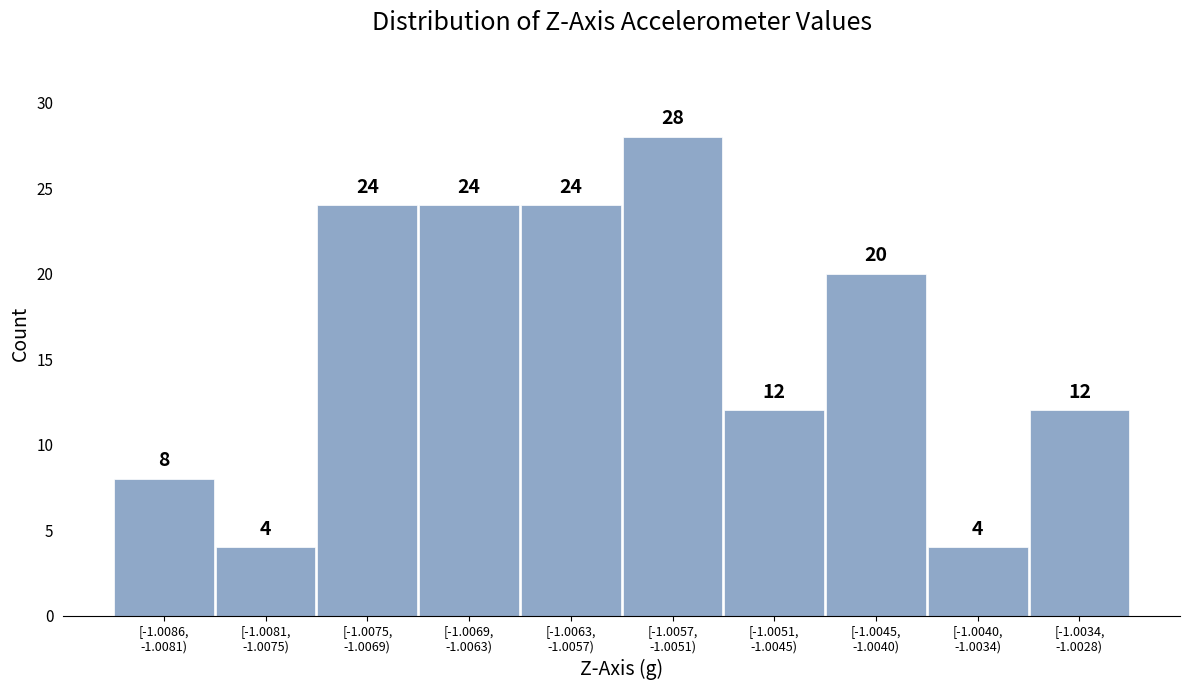

Reading left to right, transcribe all the data shown in this chart.

8	4	24	24	24	28	12	20	4	12